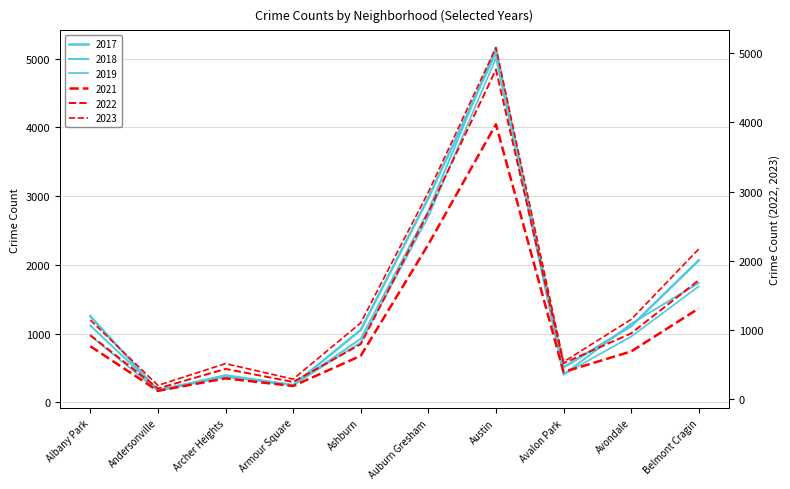

What is the average value of the 2019 series?

1338